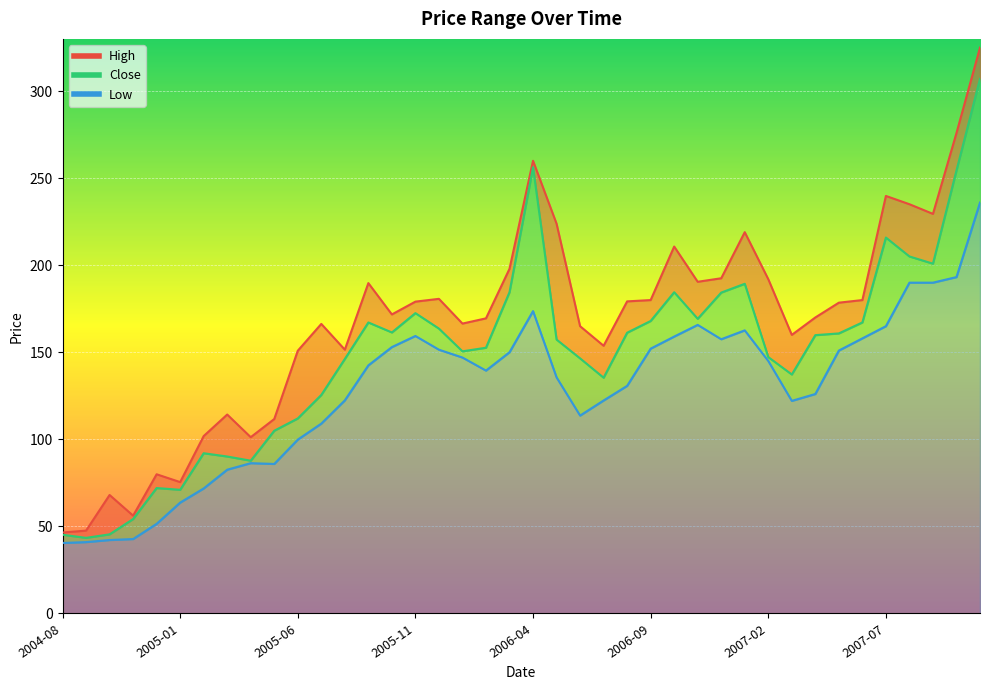

How many lines are shown in the chart?

3